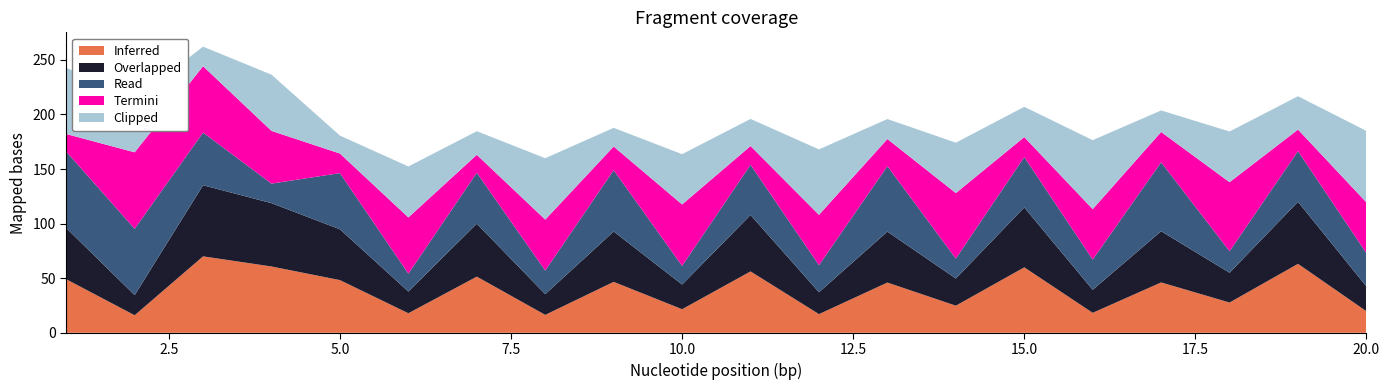

Reading right to left, what are all the values shown in this chart?

Inferred: 19.7	63.2	27.7	46.1	18.3	60.0	24.8	46.0	17.1	56.2	21.6	46.7	16.4	51.5	17.9	48.3	60.7	70.0	16.1	49.1
Overlapped: 22.7	56.8	27.3	46.9	21.1	54.8	24.9	46.6	20.0	51.7	22.6	46.1	19.0	48.5	19.9	46.5	58.0	65.1	18.4	46.9
Read: 30.5	46.4	19.7	63.2	27.7	46.1	18.3	60.0	24.8	46.0	17.1	56.2	21.6	46.7	16.4	51.5	17.9	48.3	60.7	70.0
Termini: 46.4	19.7	63.2	27.7	46.1	18.3	60.0	24.8	46.0	17.1	56.2	21.6	46.7	16.4	51.5	17.9	48.3	60.7	70.0	16.1
Clipped: 65.5	30.5	46.4	19.7	63.2	27.7	46.1	18.3	60.0	24.8	46.0	17.1	56.2	21.6	46.7	16.4	51.5	17.9	48.3	60.7